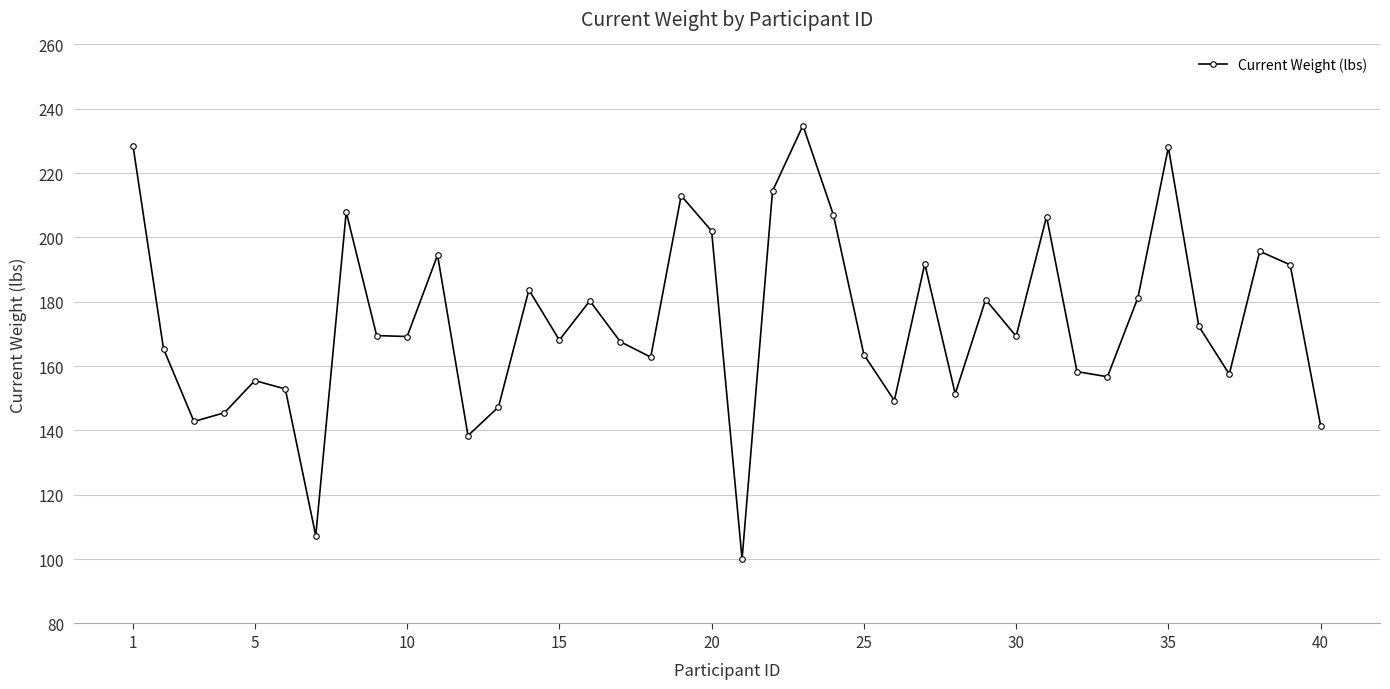

What is the difference between the second highest and minimum values?

128.4